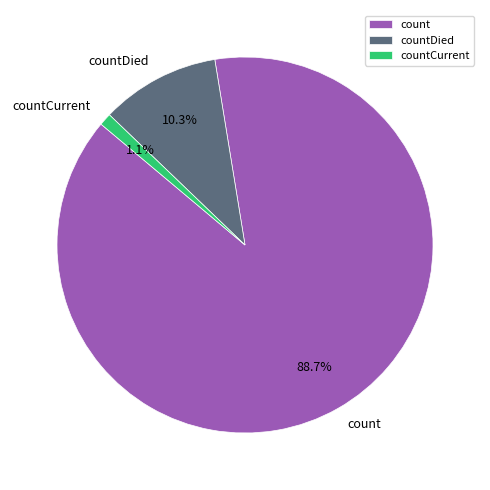

What percentage do countCurrent and count together represent?

89.7%